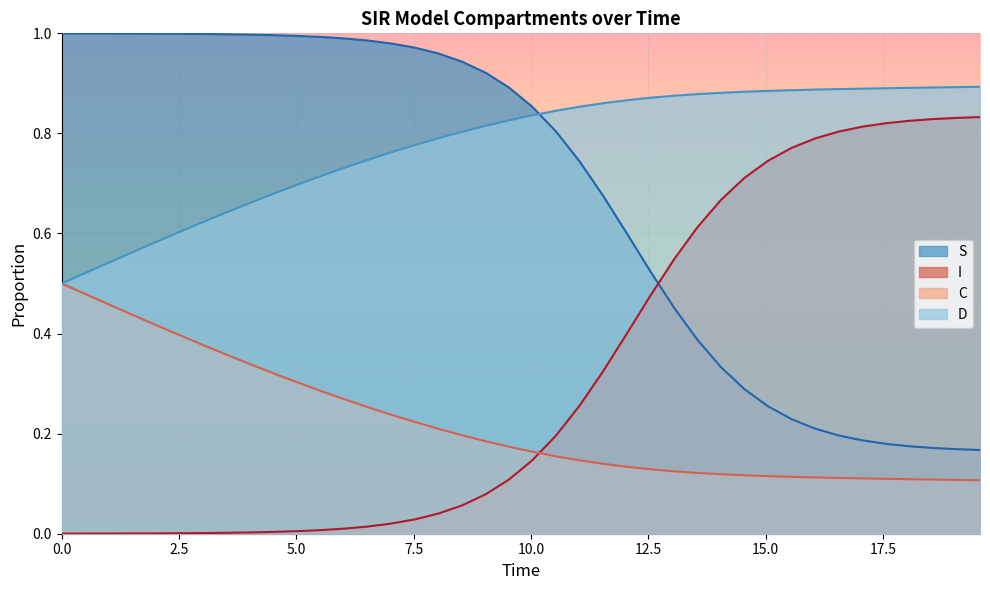

True or false: S and C intersect in this chart.

False